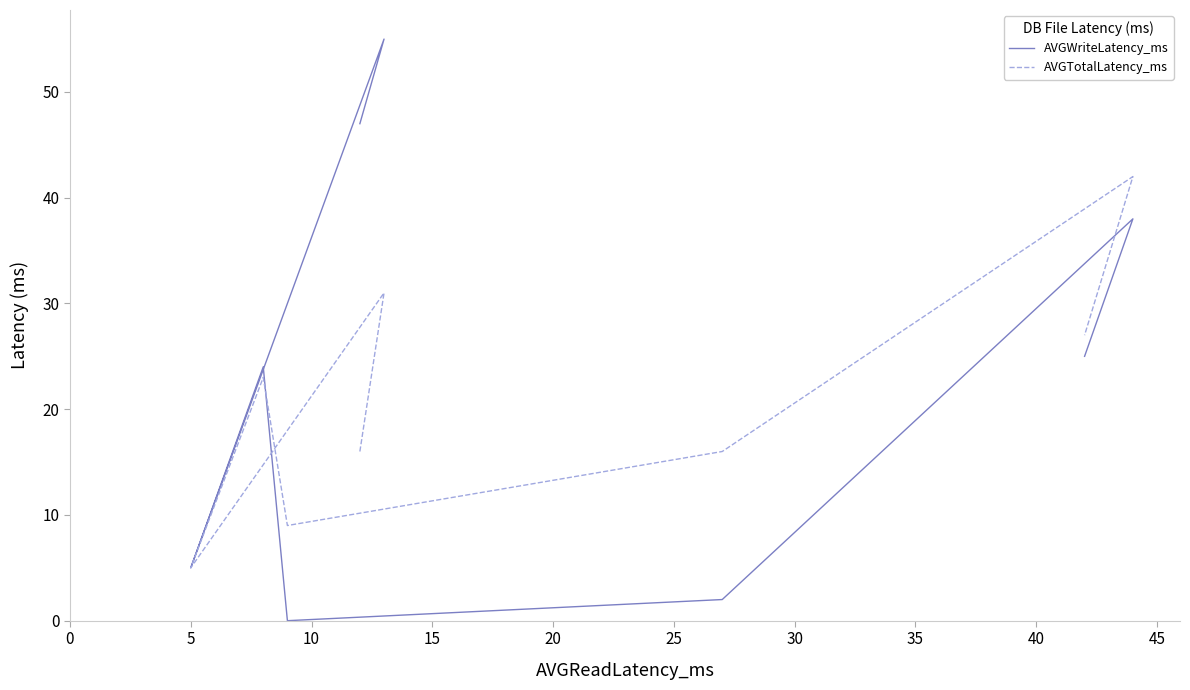

True or false: AVGTotalLatency_ms and AVGWriteLatency_ms intersect in this chart.

True